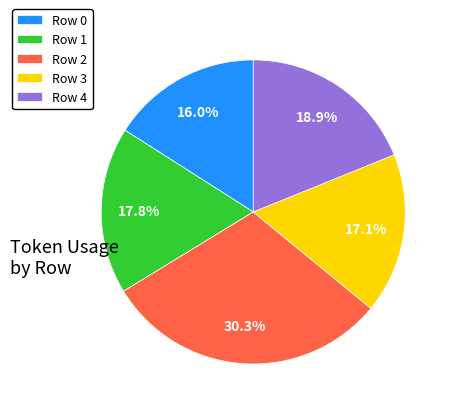

Between Row 0 and Row 3, which is larger?

Row 3